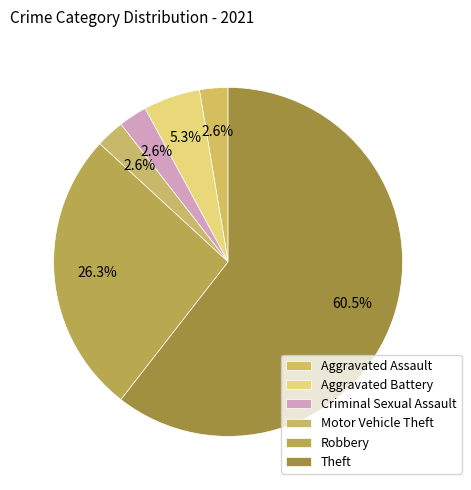

To the nearest percent, what is the difference between the Criminal Sexual Assault and Aggravated Battery slice percentages?

3%